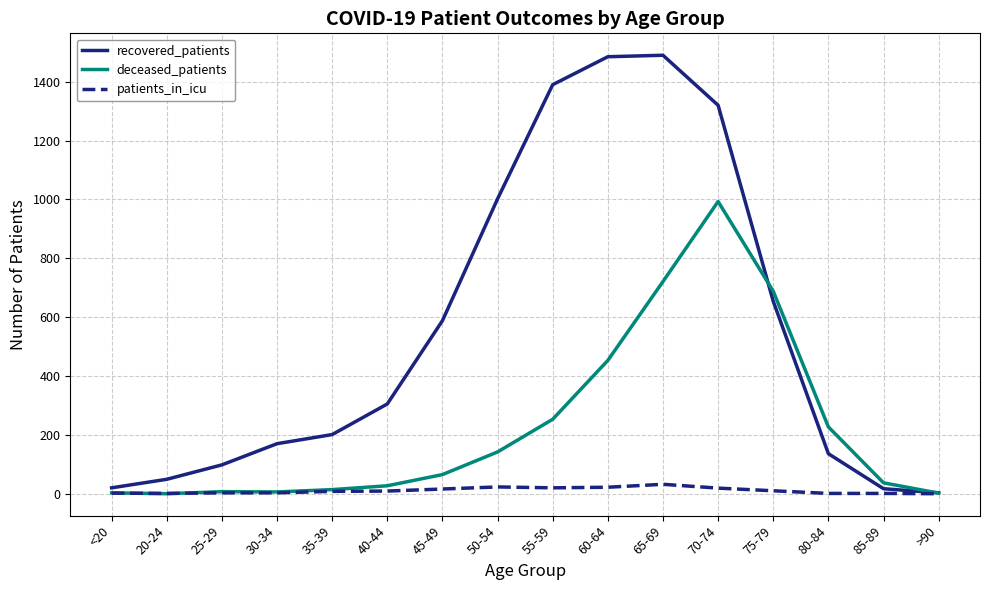

Which series has the largest range (max minus min)?

recovered_patients